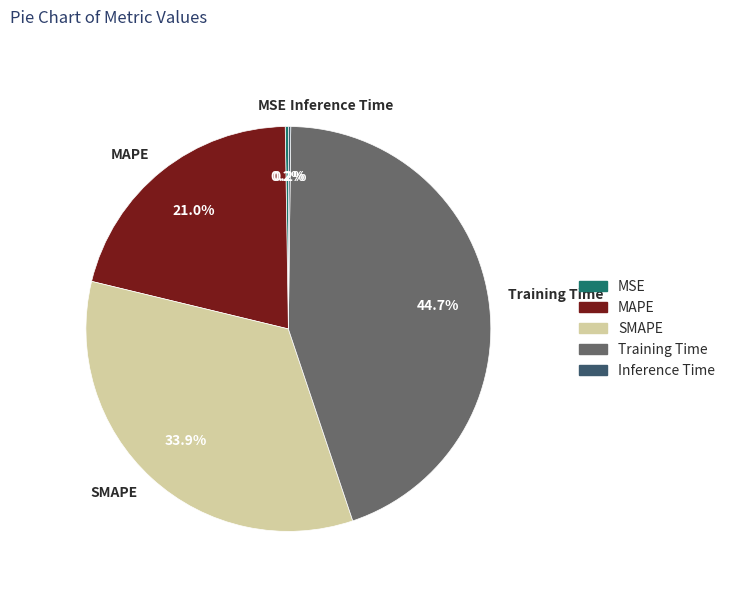

To the nearest percent, what percentage of the pie is Training Time?

45%